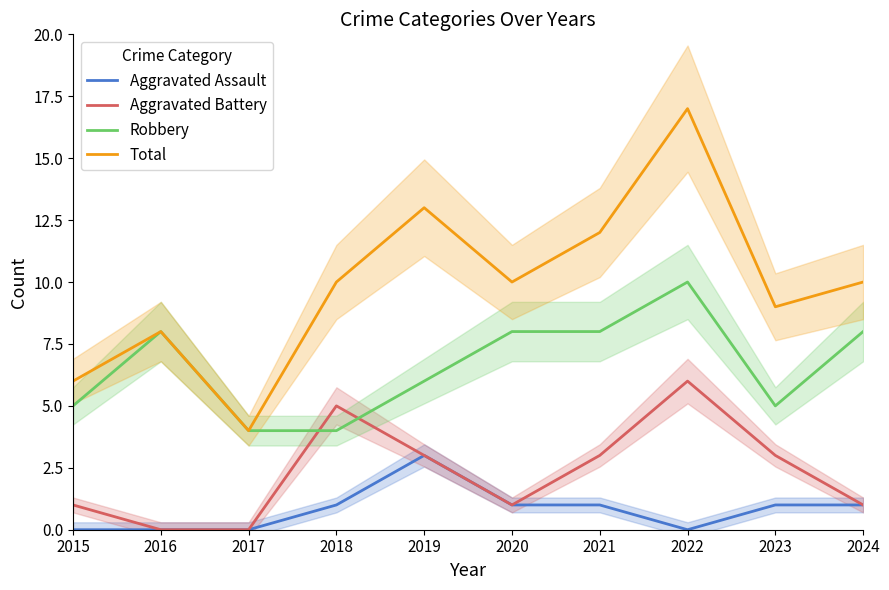

Reading left to right, what are all the values shown in this chart?

Aggravated Assault: 0	0	0	1	3	1	1	0	1	1
Aggravated Battery: 1	0	0	5	3	1	3	6	3	1
Robbery: 5	8	4	4	6	8	8	10	5	8
Total: 6	8	4	10	13	10	12	17	9	10